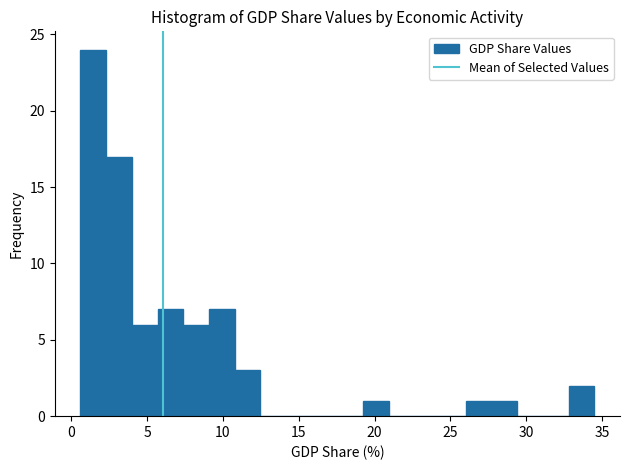

Read against the x-axis, roughly where is the centre of the tallest bar?

1.5